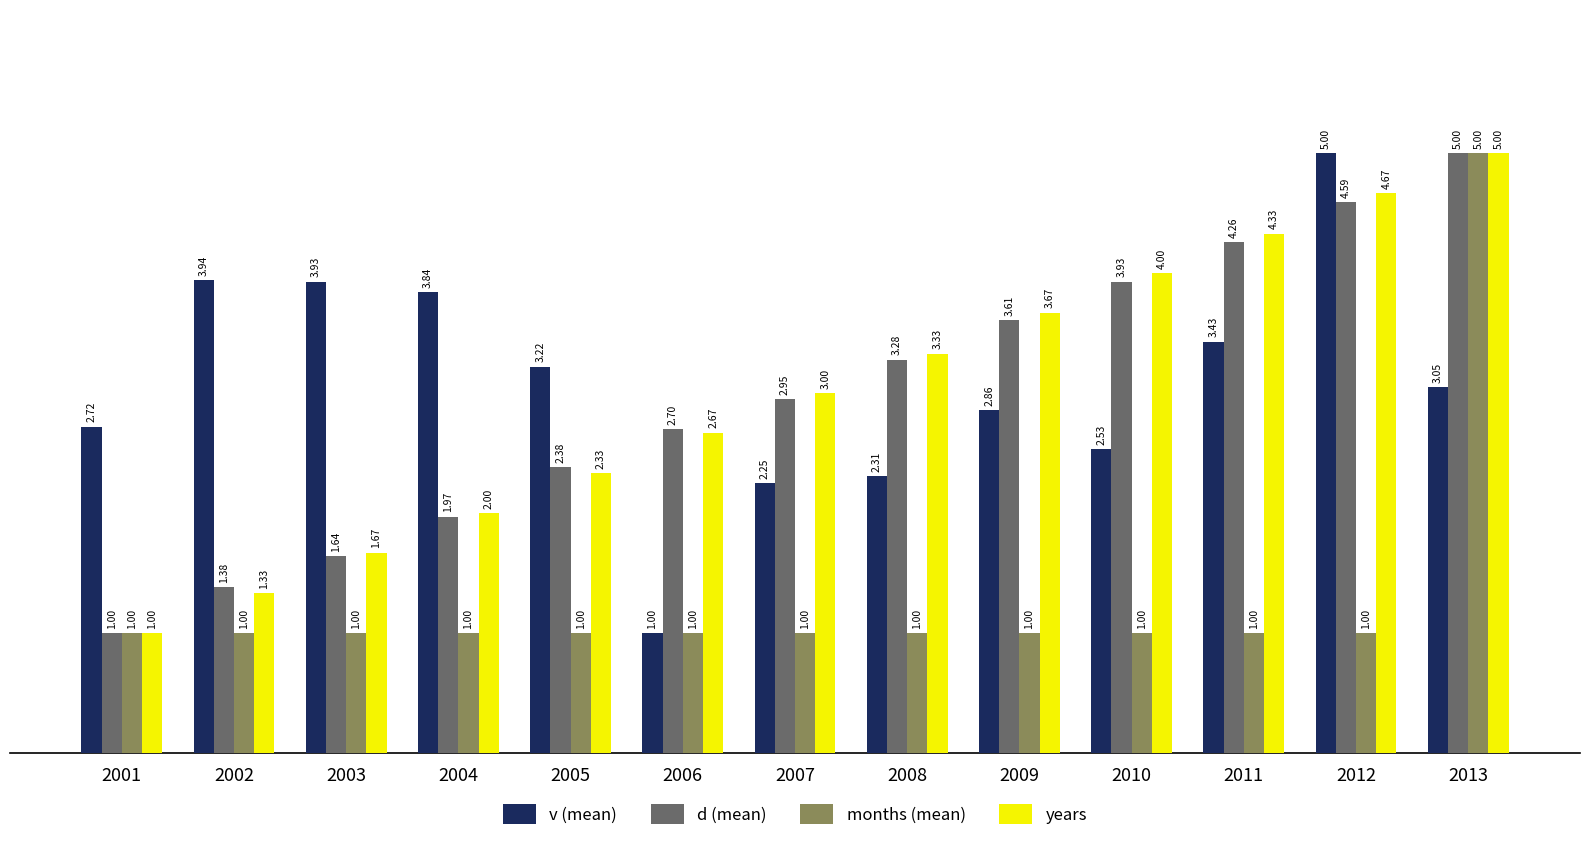

The value of years at 2013 is 7.9. True or false?

False